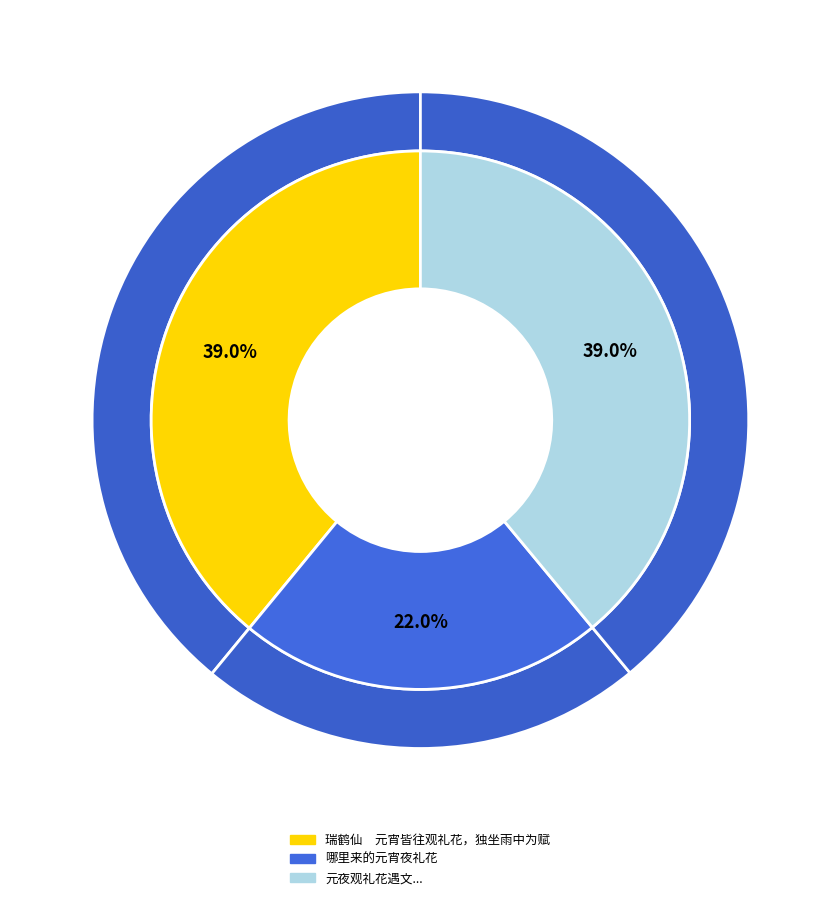

Does 瑞鹤仙　元宵皆往观礼花，独坐雨中为赋 account for over 50% of the chart?

No